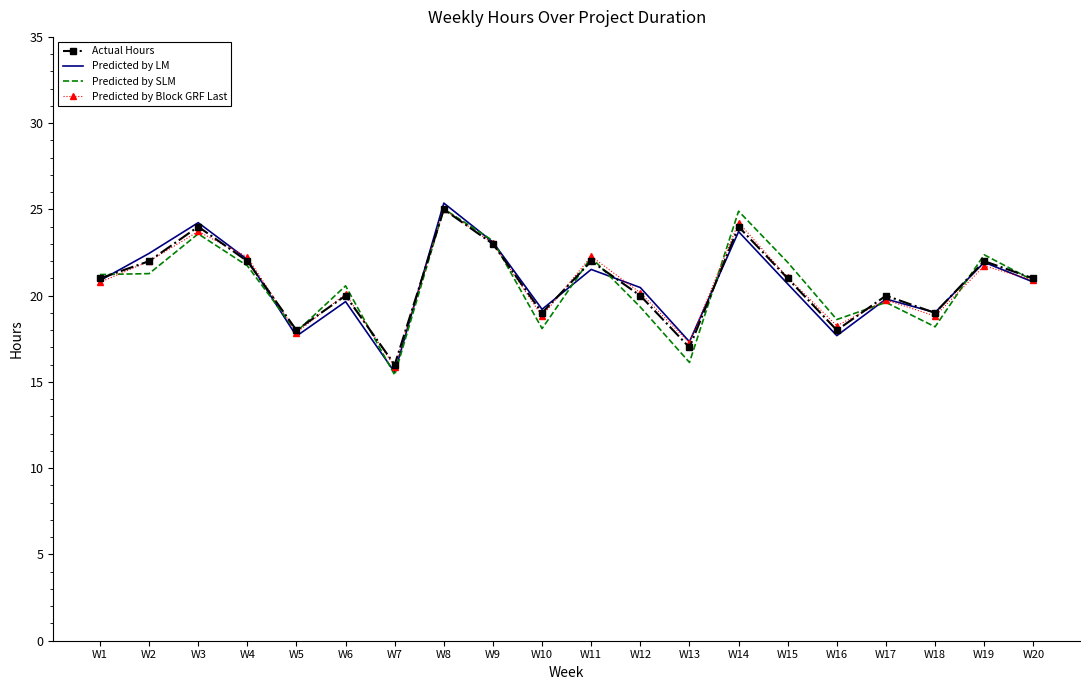

The Predicted by Block GRF Last series shows 23.0 at W9. True or false?

True